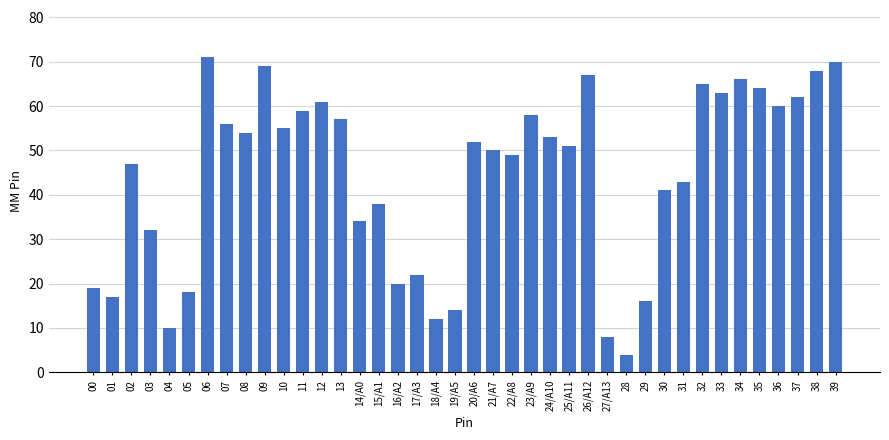

At which label does the data first exceed 52?

06